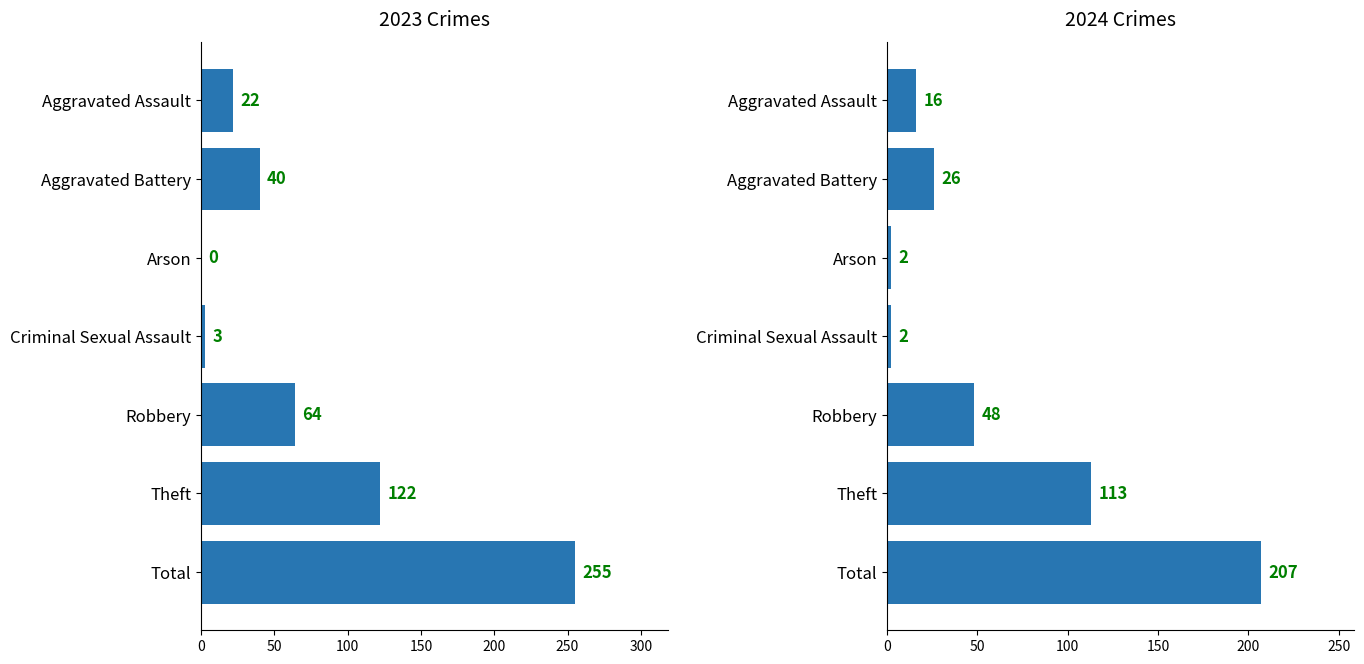

List the series in order of their overall mean, lowest first.

2024, 2023